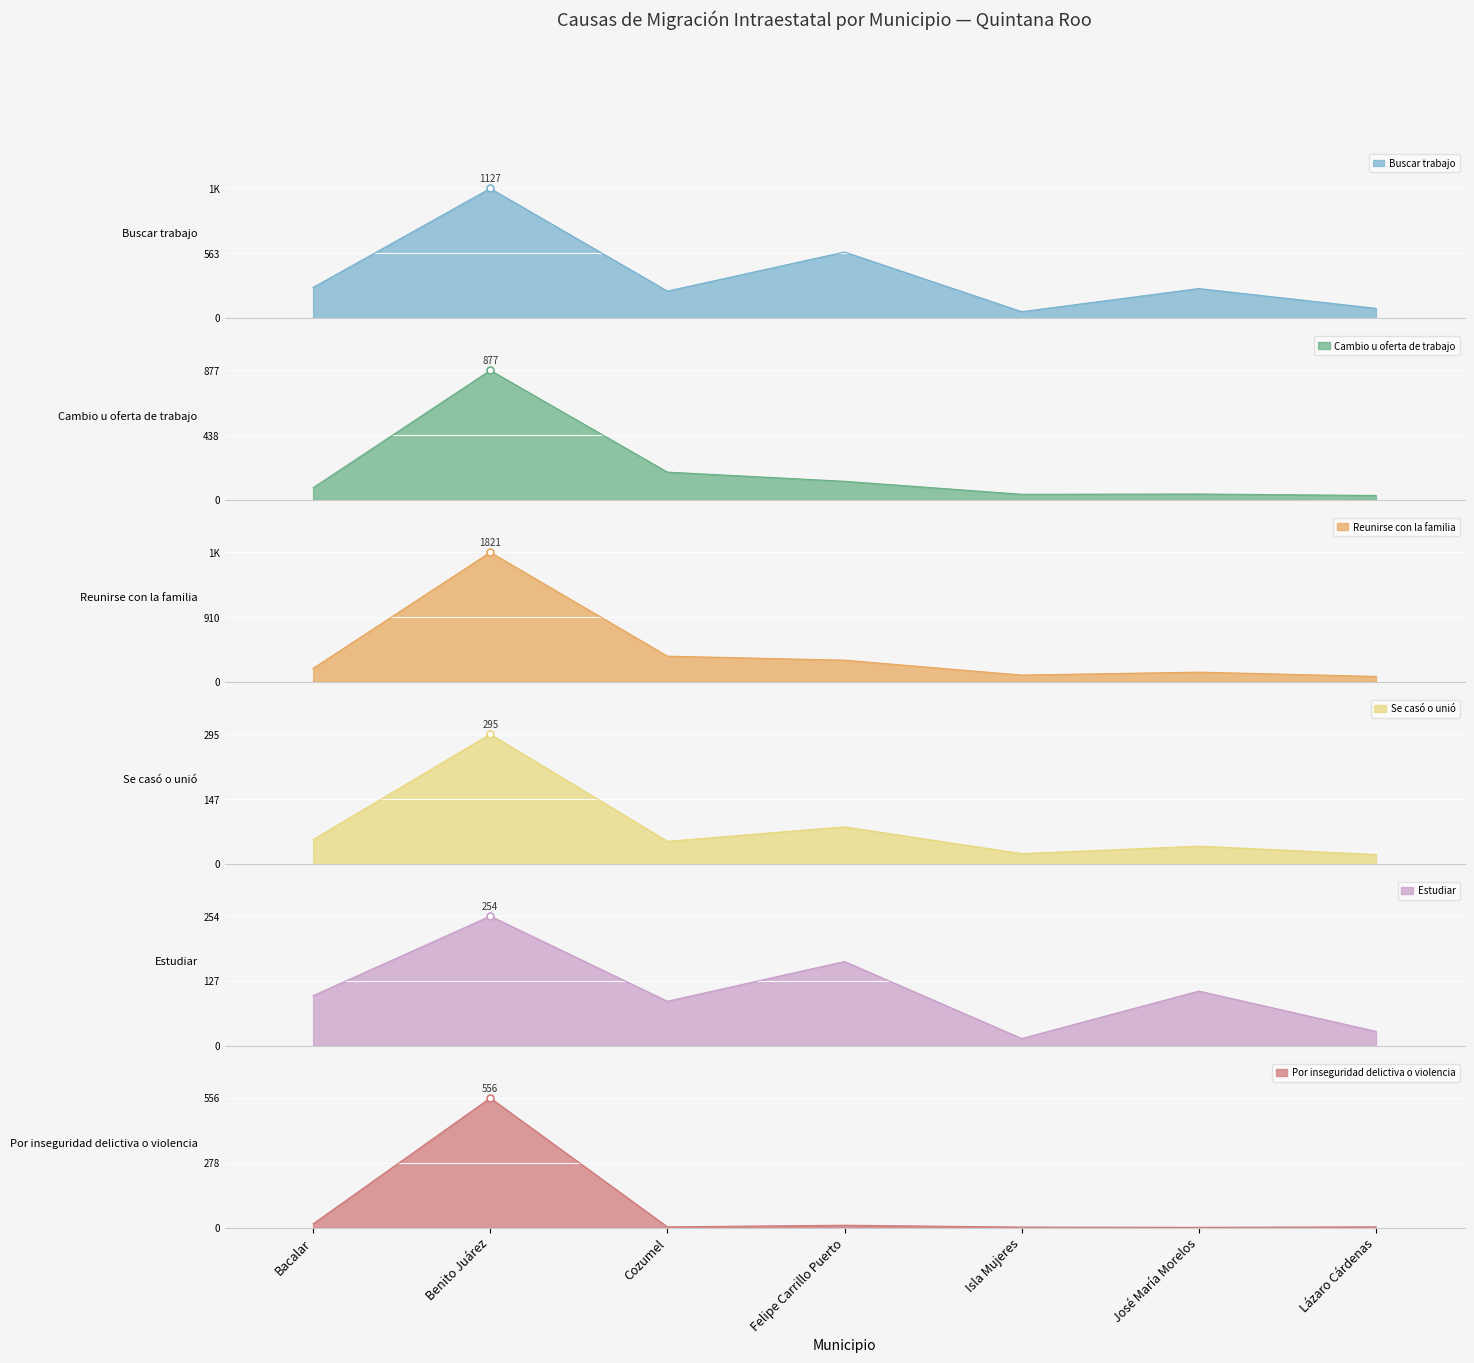

What is the minimum value shown in the chart?

1